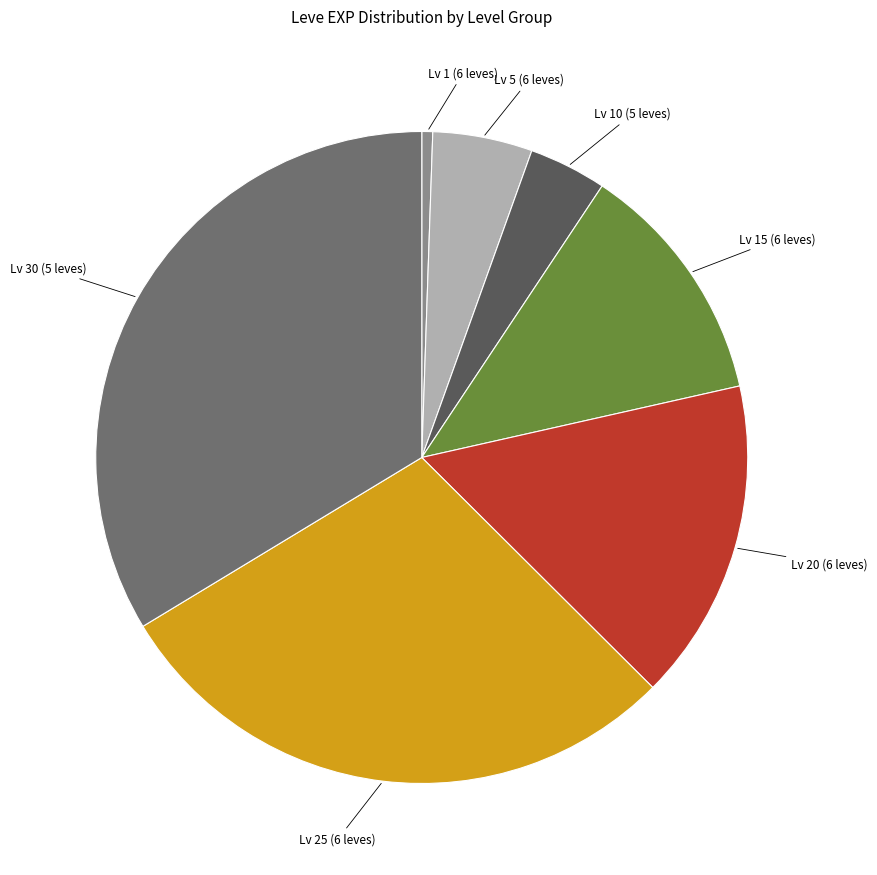

How many slices are in this pie chart?

7